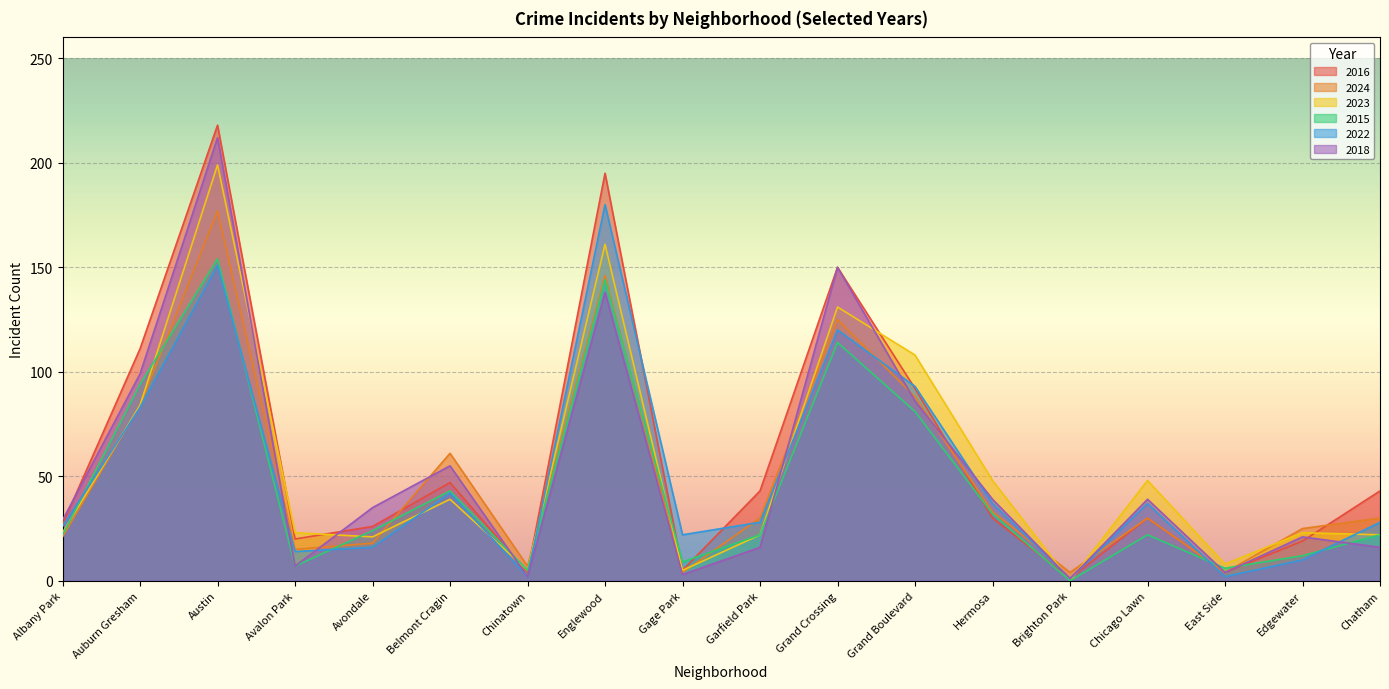

What is the total value across all series at Belmont Cragin?

287